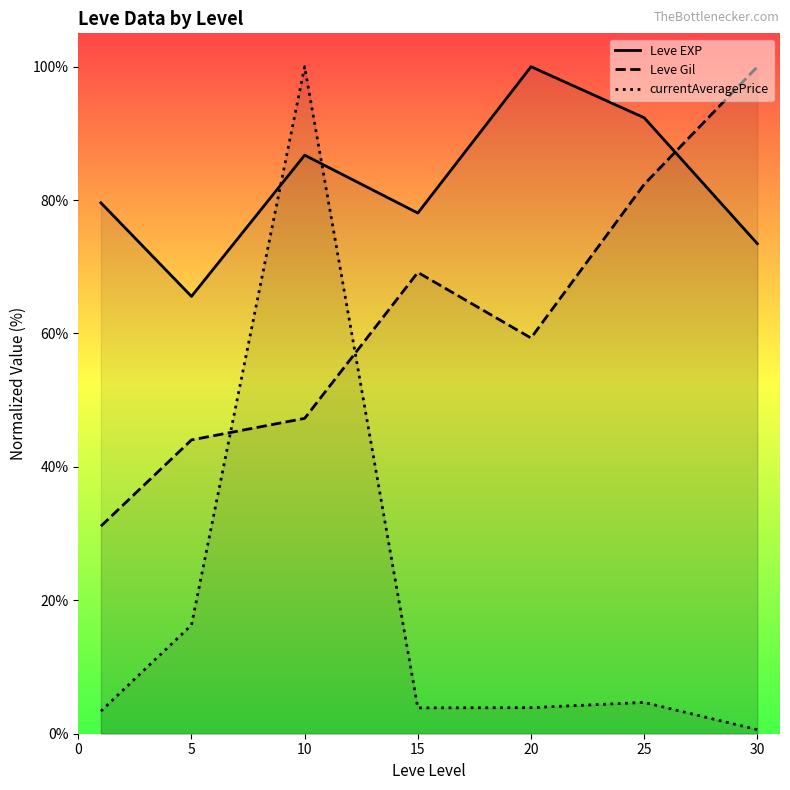

Which category has the lowest value across all series?

30